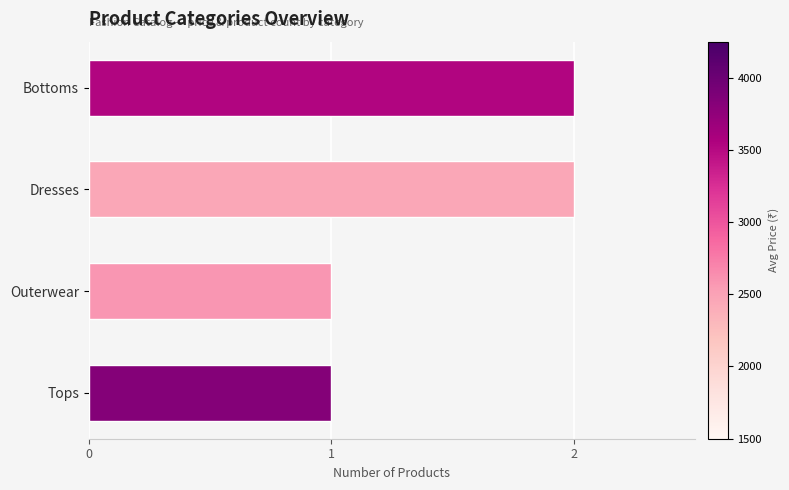

Approximately how many times larger is the value at Bottoms compared to Outerwear?

2.0